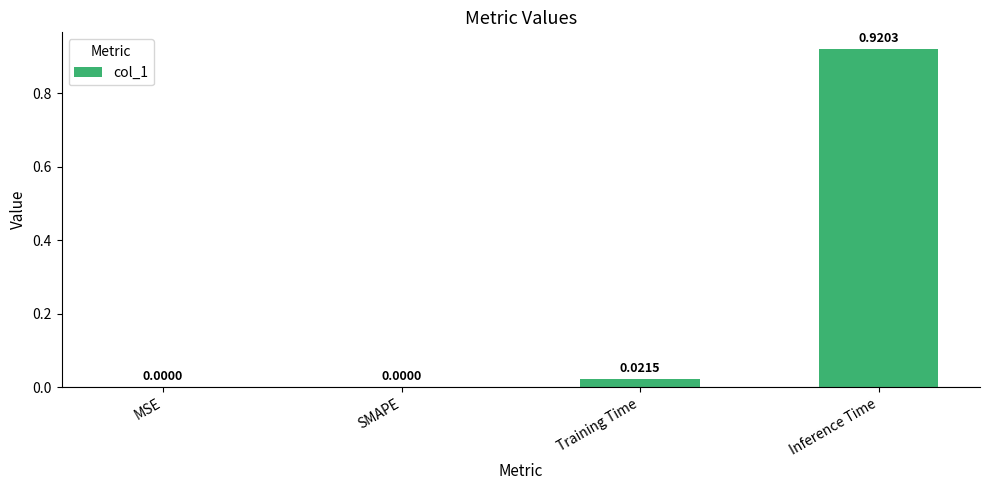

Between MSE and Inference Time, which is larger?

Inference Time